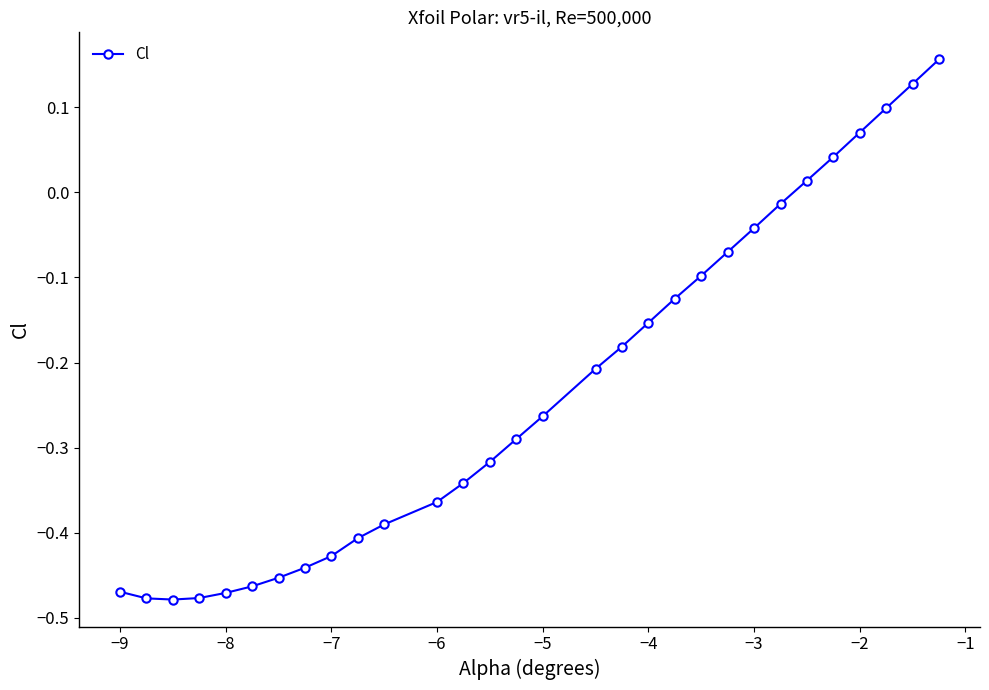

How many negative values are there?

24